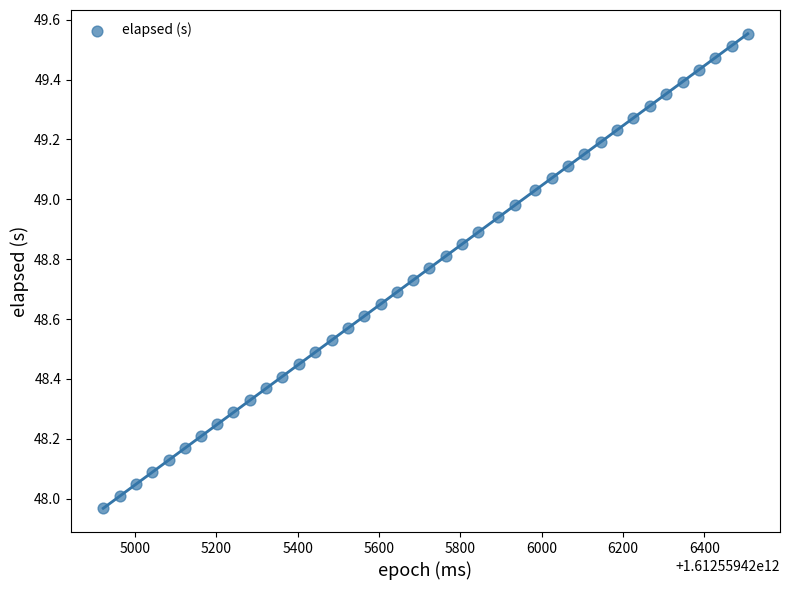

What is the range of Y values (max minus min)?

1.6